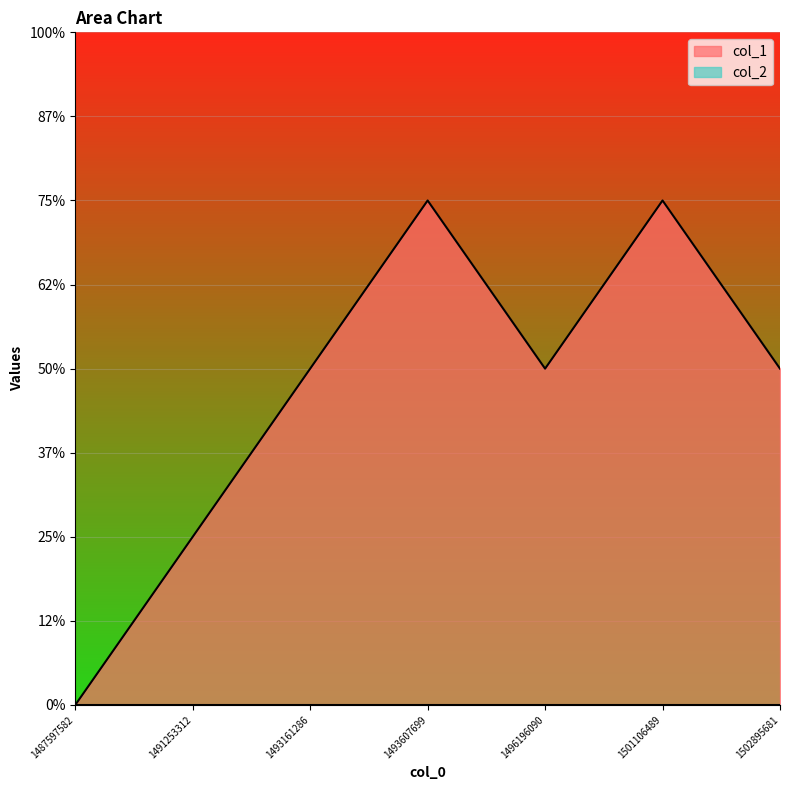

Which has a higher value, 1493607699 or 1491253312?

1493607699